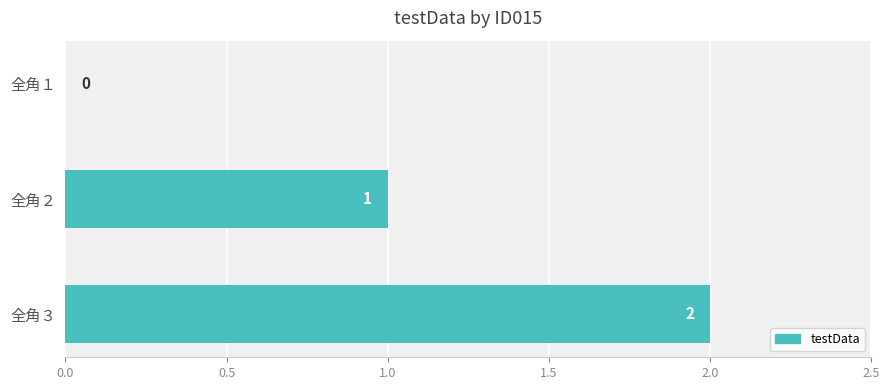

The value at 全角１ is 0. True or false?

True